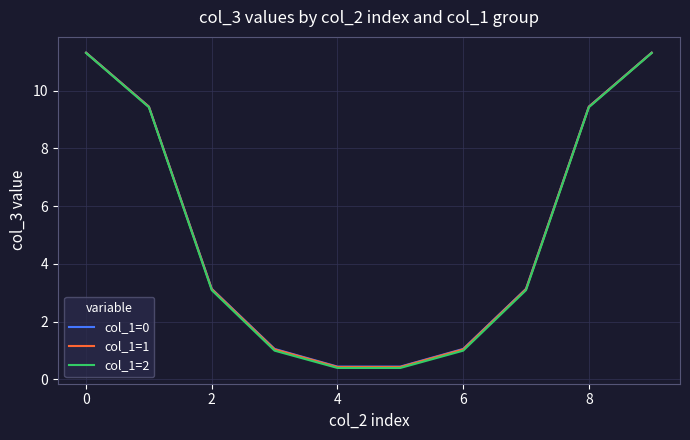

What is the greatest value displayed?

11.3